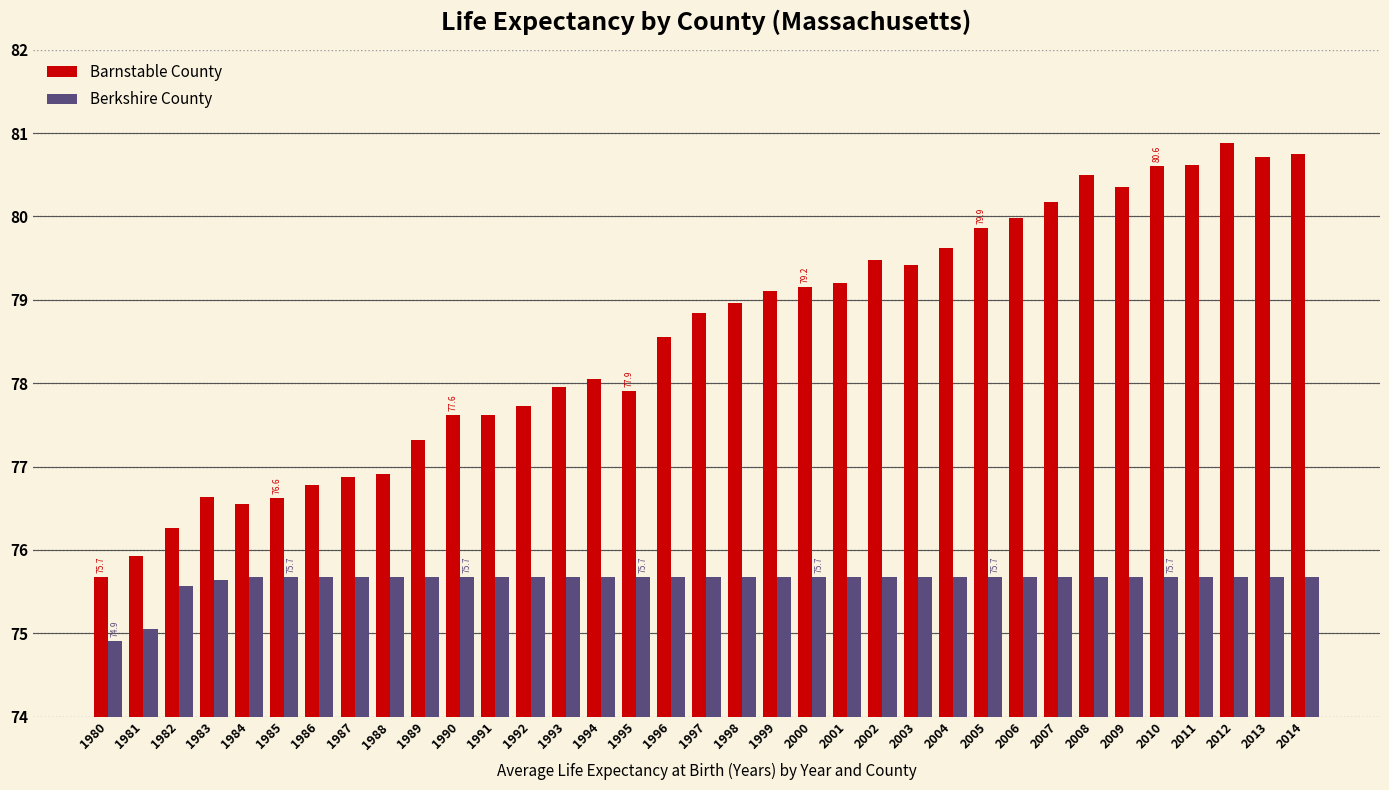

How many bars are there in each group?

2